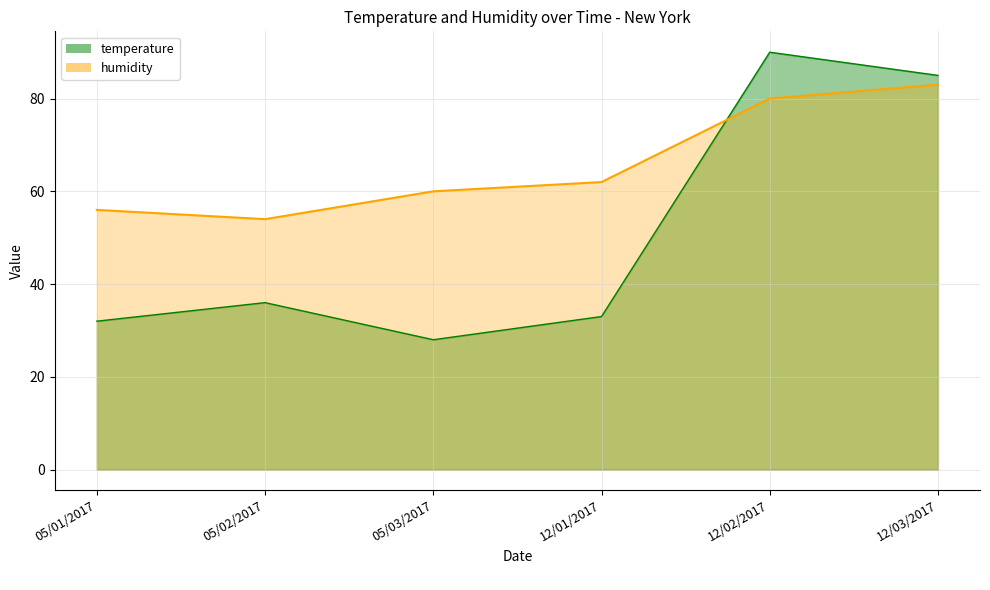

The temperature series shows 28 at 05/03/2017. True or false?

True